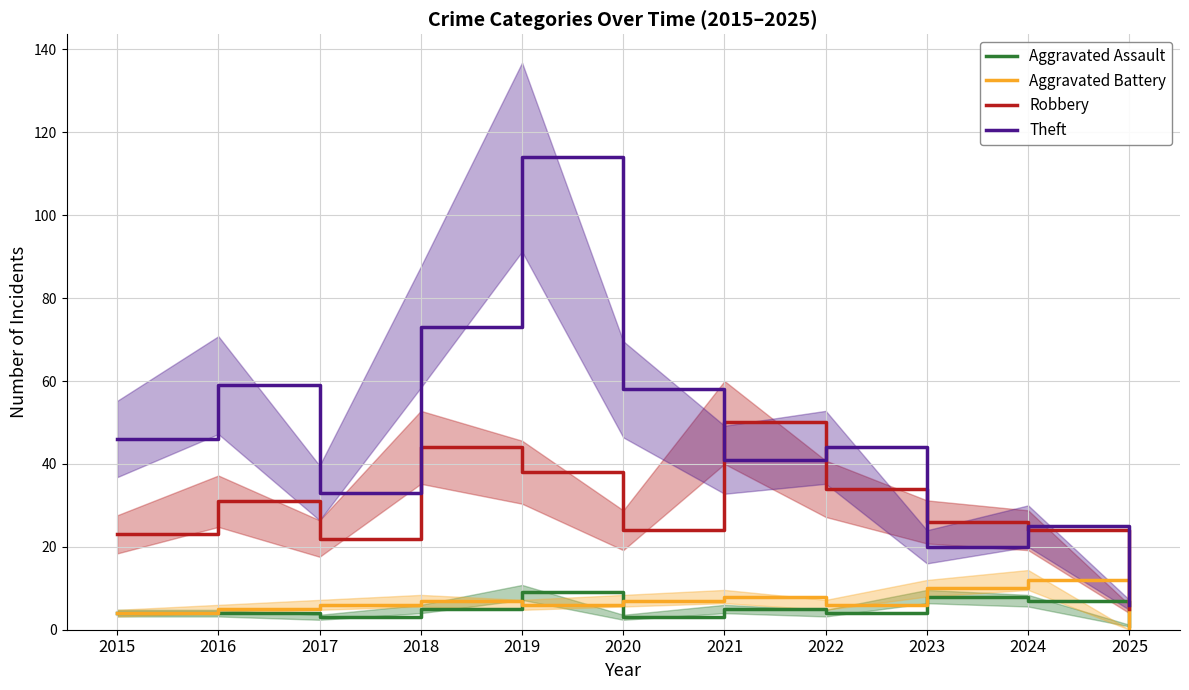

Reading right to left, list all the values displayed in this chart.

Aggravated Assault: 2025=1	2024=7	2023=8	2022=4	2021=5	2020=3	2019=9	2018=5	2017=3	2016=4	2015=4
Aggravated Battery: 2025=0	2024=12	2023=10	2022=6	2021=8	2020=7	2019=6	2018=7	2017=6	2016=5	2015=4
Robbery: 2025=5	2024=24	2023=26	2022=34	2021=50	2020=24	2019=38	2018=44	2017=22	2016=31	2015=23
Theft: 2025=6	2024=25	2023=20	2022=44	2021=41	2020=58	2019=114	2018=73	2017=33	2016=59	2015=46